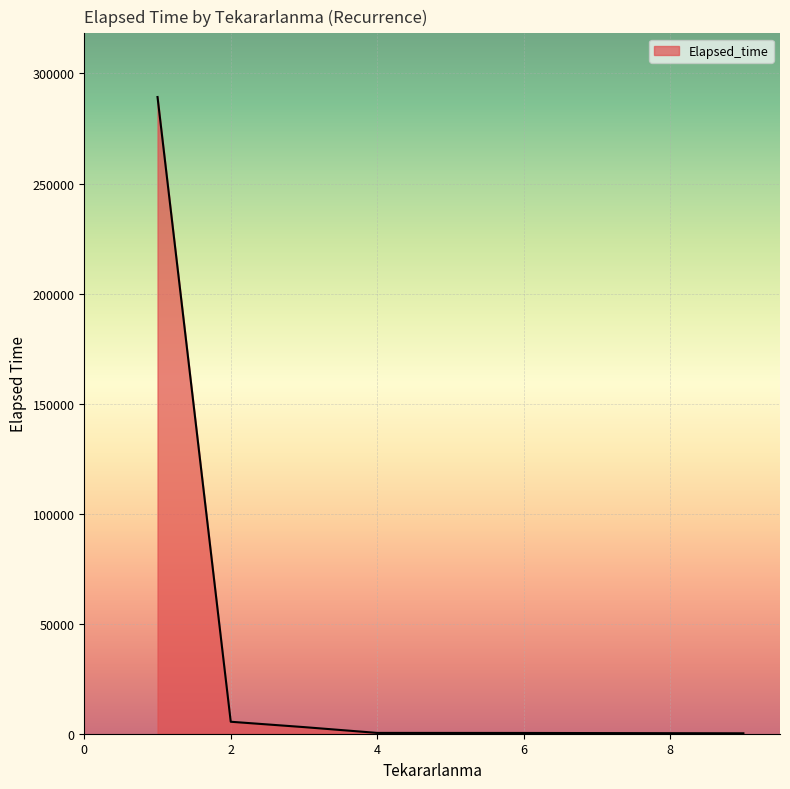

What is the difference between the second highest and minimum values?

5245